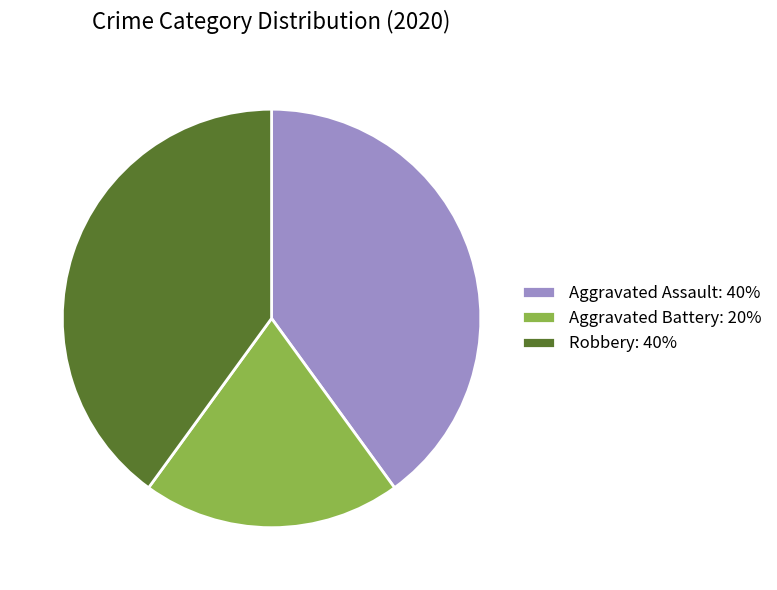

Is Robbery: 40% the majority of the pie?

No